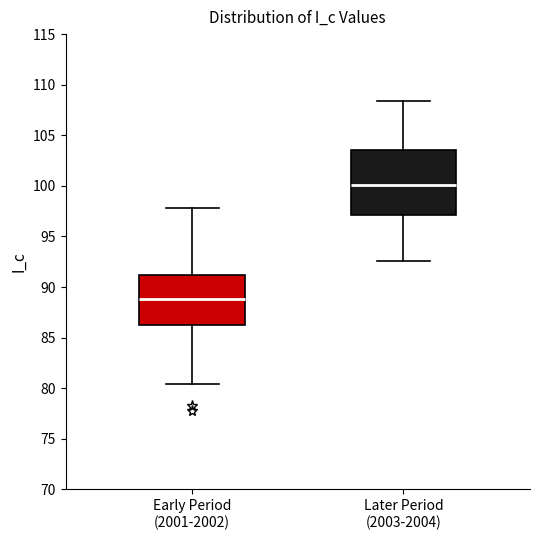

Where does the lower whisker of the box for Early Period (2001-2002) end on the y-axis? The values are not printed on the chart, so give them approximately, as read against the axis.

80.5